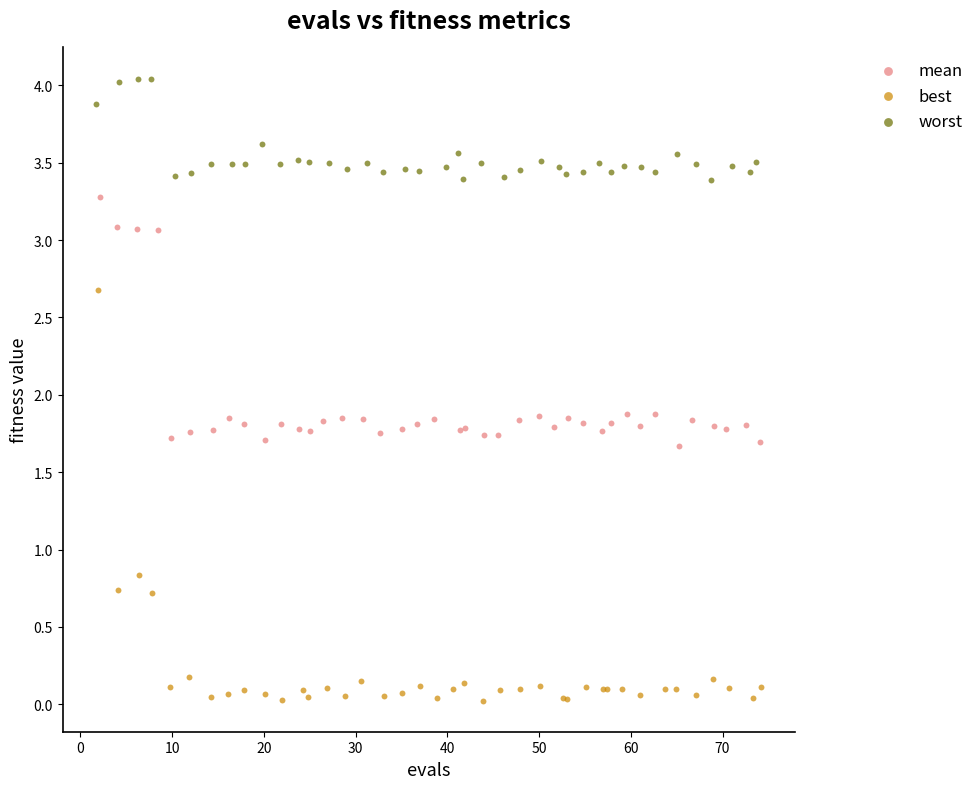

Which series contains the highest Y value?

worst